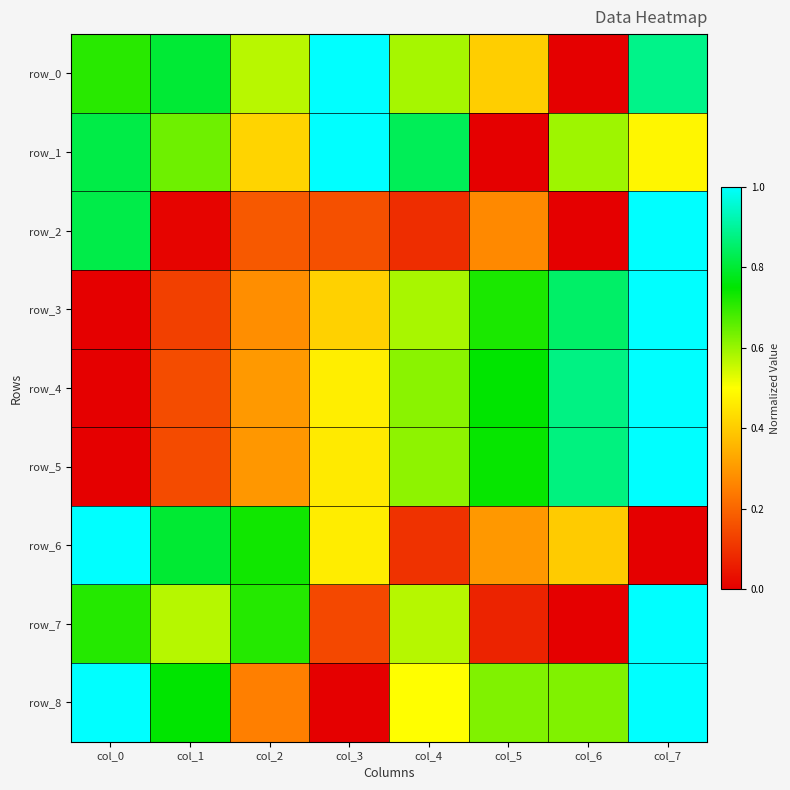

Is the value of row_4 at col_4 greater than the value of row_1 at col_0?

No